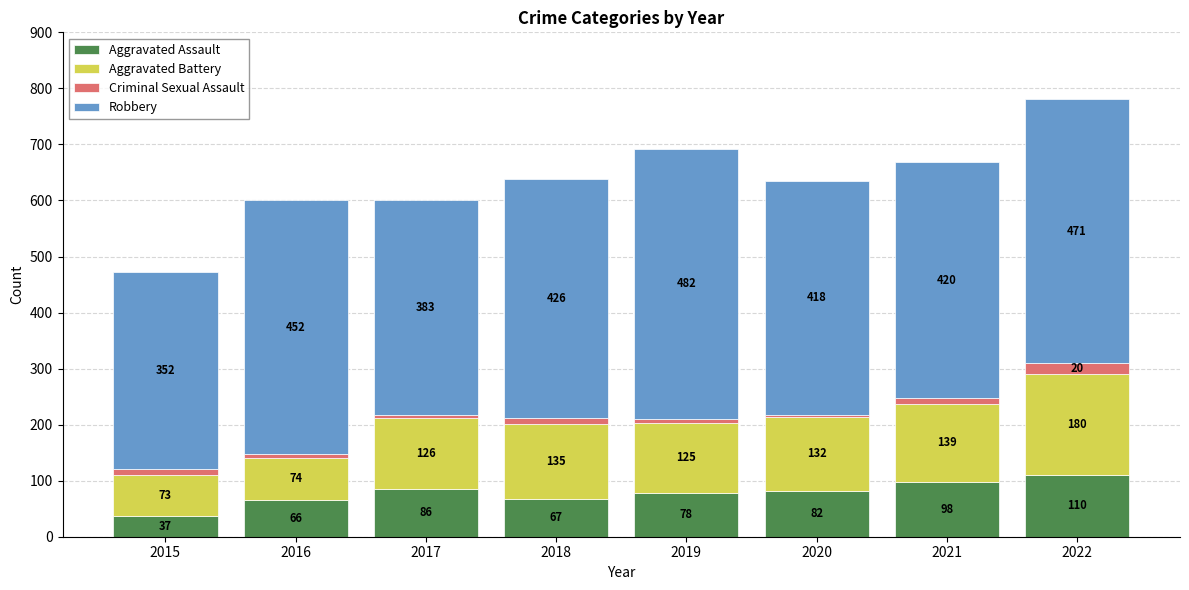

How many bars are there in total?

8